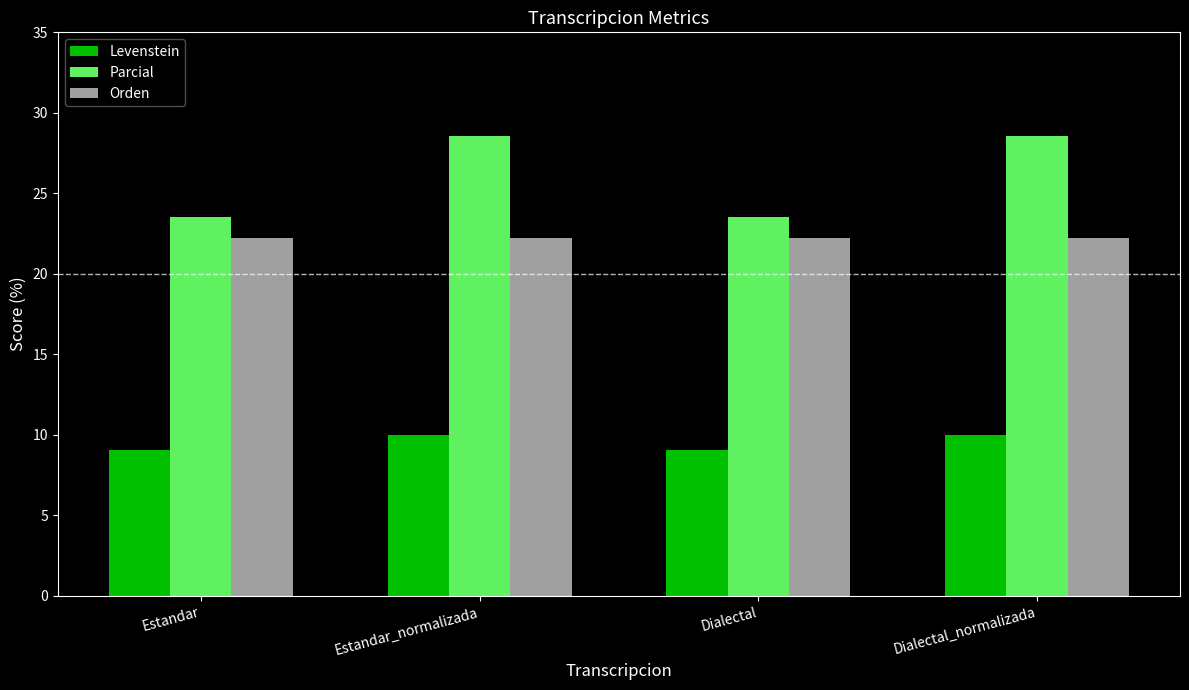

What position from the left is Estandar_normalizada?

2